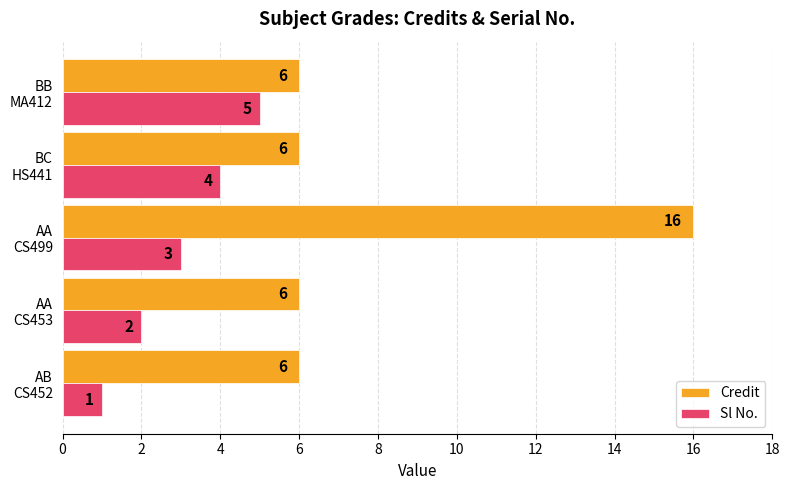

What is the sum of all Sl No. values?

15